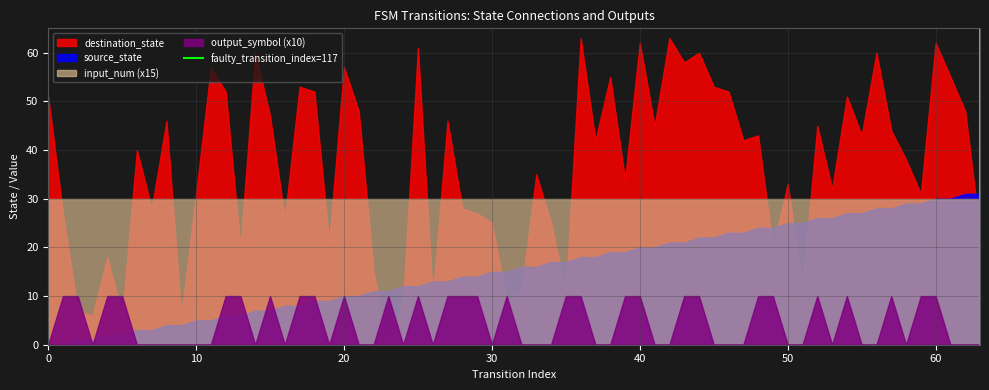

Which series has the largest total across all categories?

destination_state